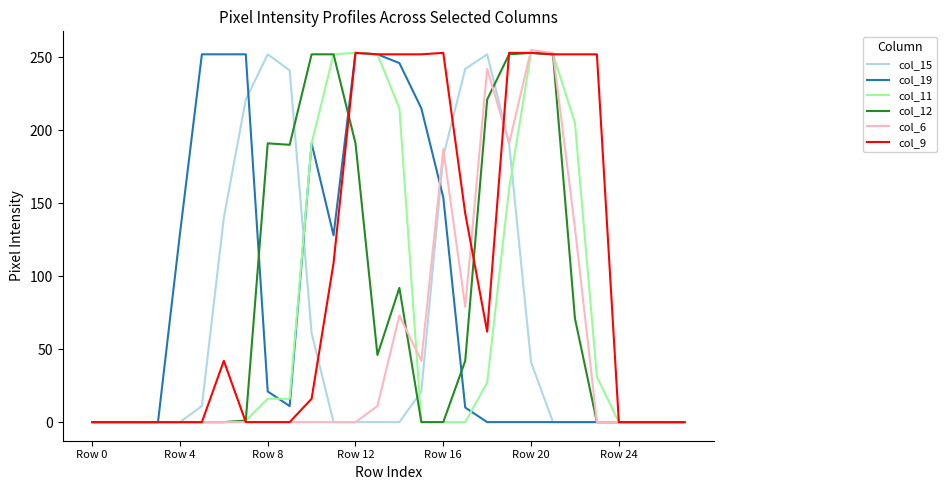

Which series has the largest total across all categories?

col_9